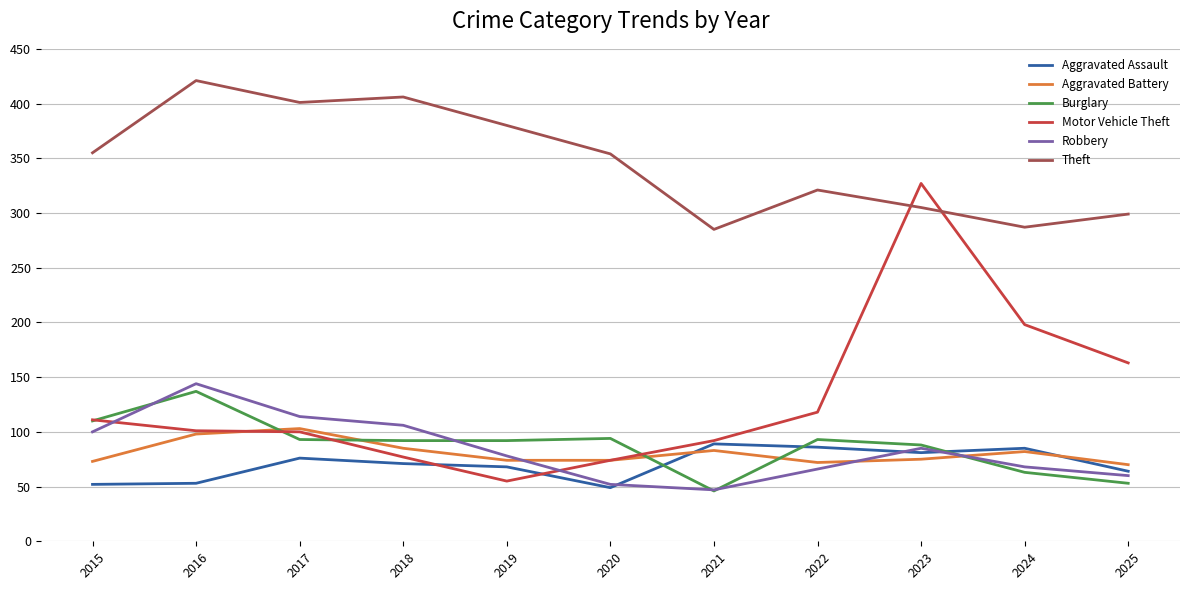

How many lines are shown in the chart?

6